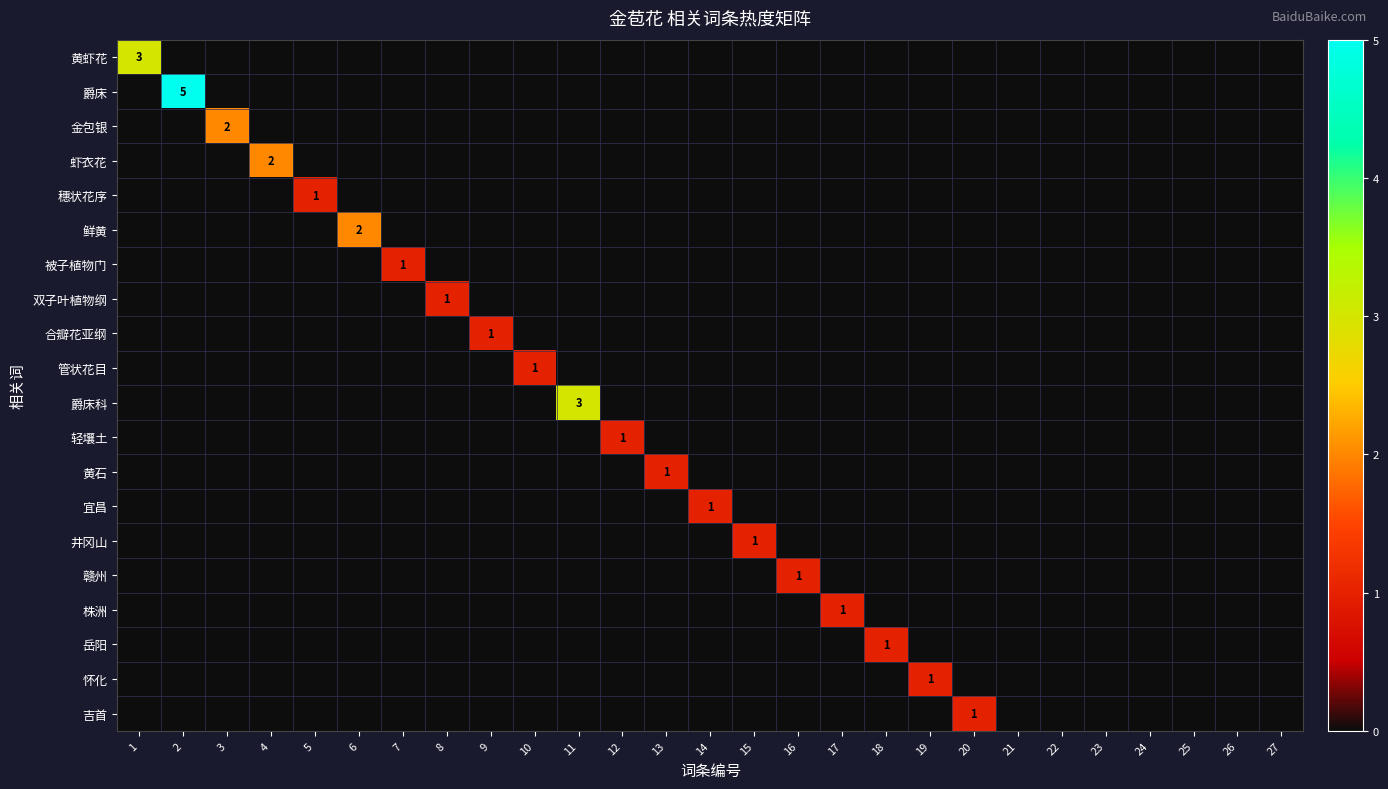

The value of 被子植物门 at 7 is 1. True or false?

True